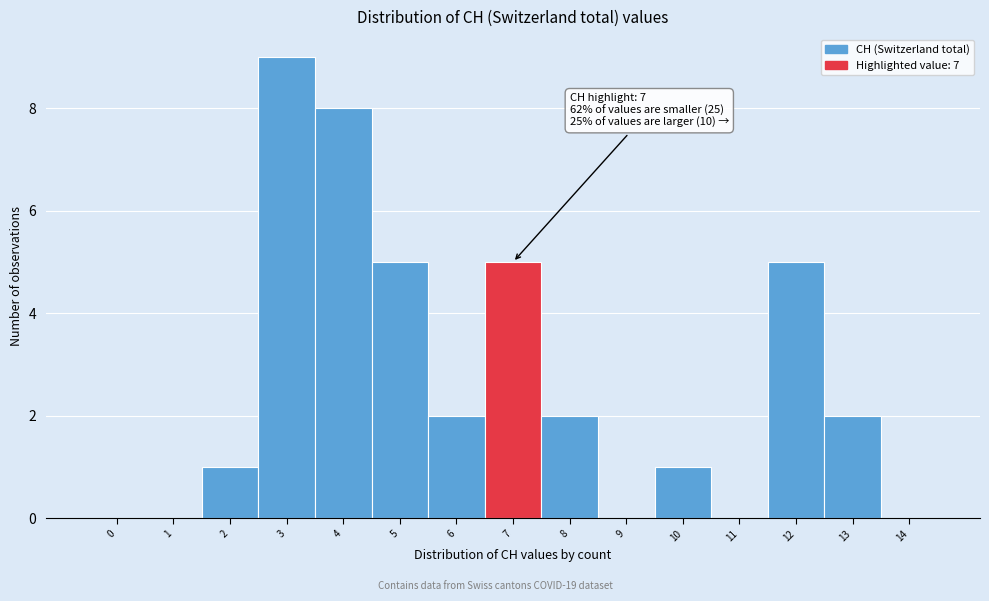

Reading left to right, extract all data points from this chart.

0=0	1=0	2=1	3=9	4=8	5=5	6=2	7=5	8=2	9=0	10=1	11=0	12=5	13=2	14=0